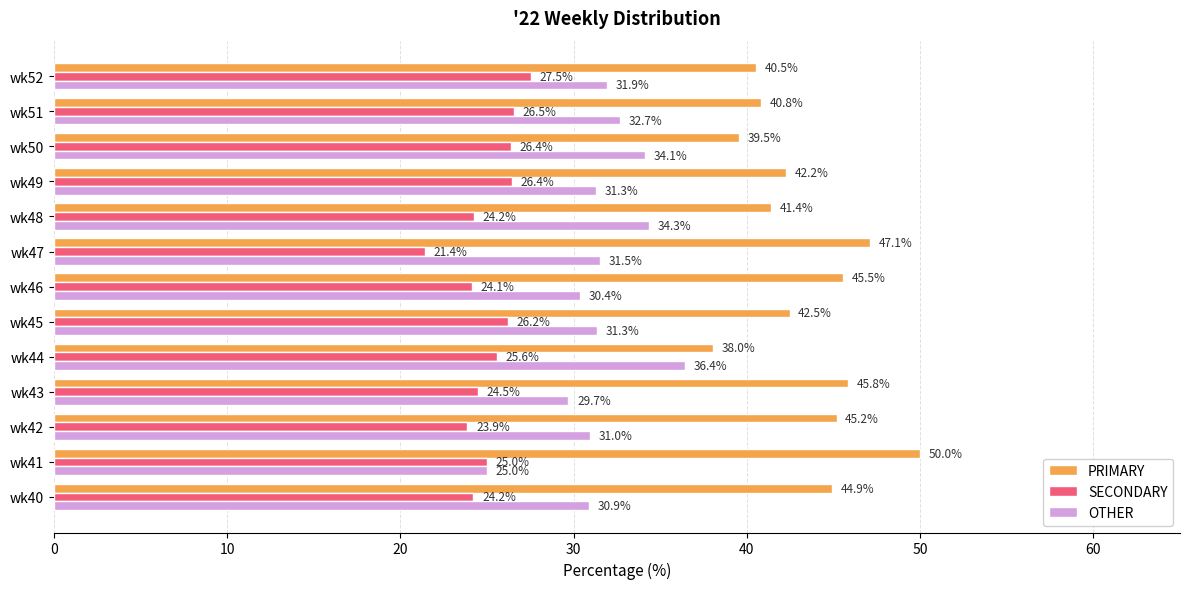

What is the difference between the maximum and minimum values in the PRIMARY series?

12.0